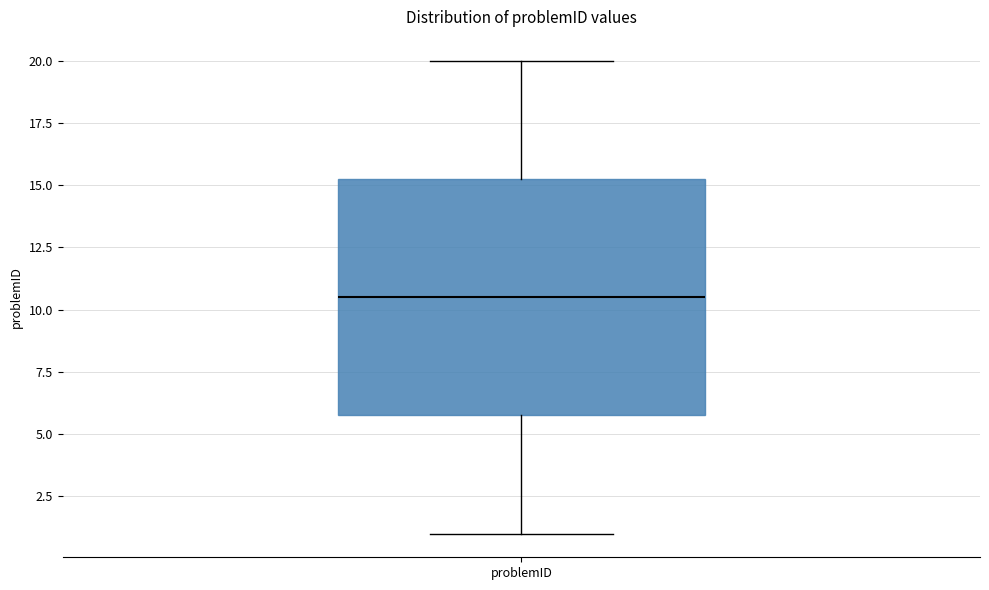

Where is the lower edge of the box for problemID on the y-axis? The values are not printed on the chart, so give them approximately, as read against the axis.

6.0